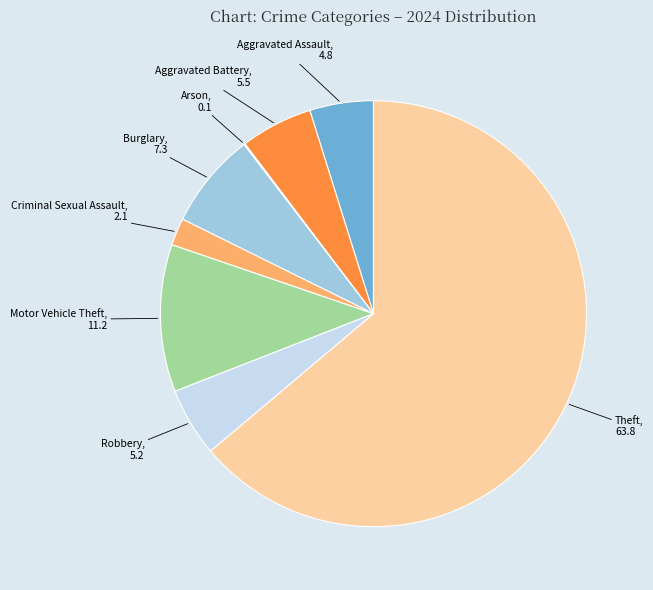

Count the number of slices in the pie.

8